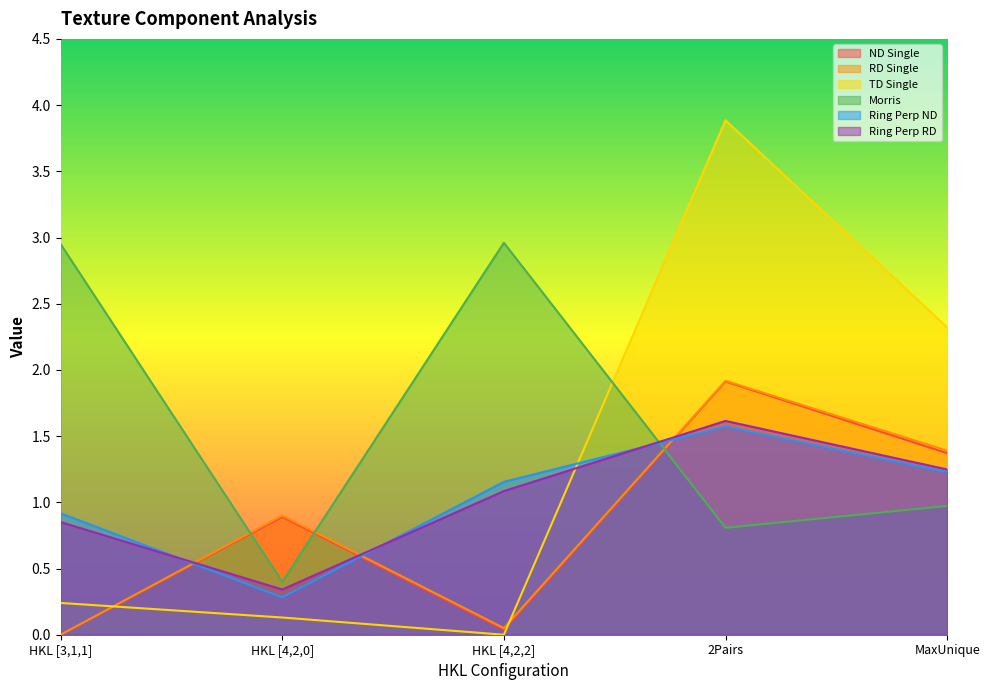

What are all the series names shown in the legend?

ND Single, RD Single, TD Single, Morris, Ring Perp ND, Ring Perp RD